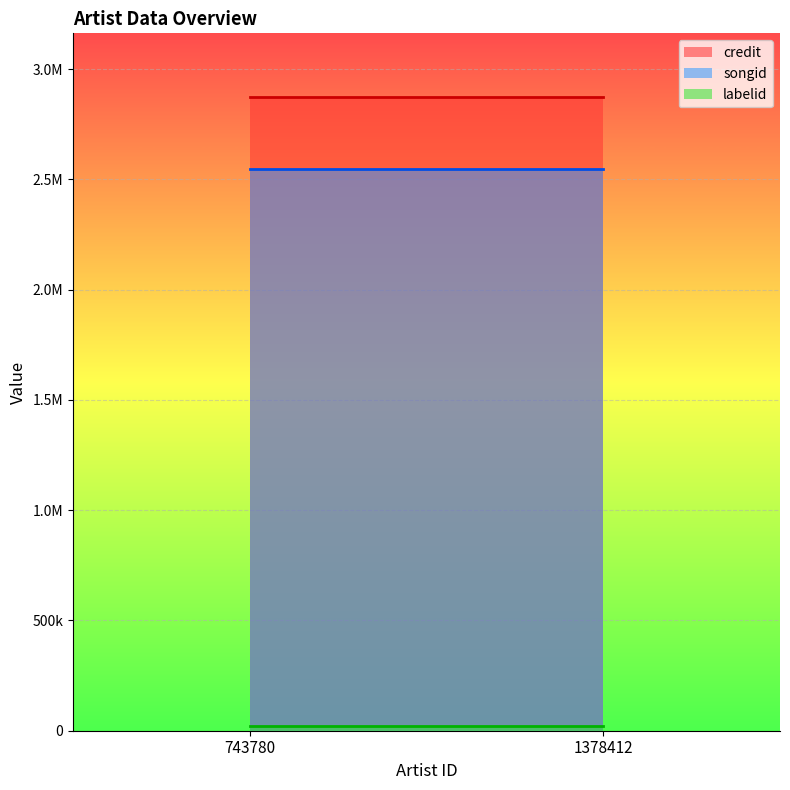

At 743780, list the series in order from smallest to largest.

labelid, songid, credit